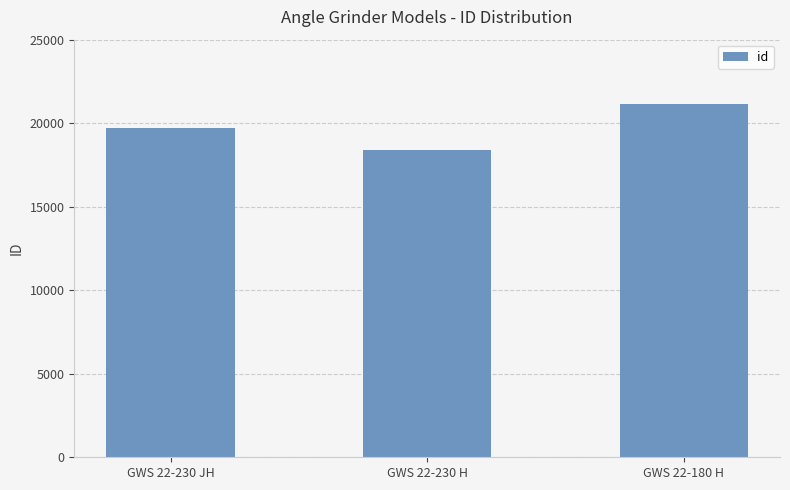

What position from the left is GWS 22-230 H?

2